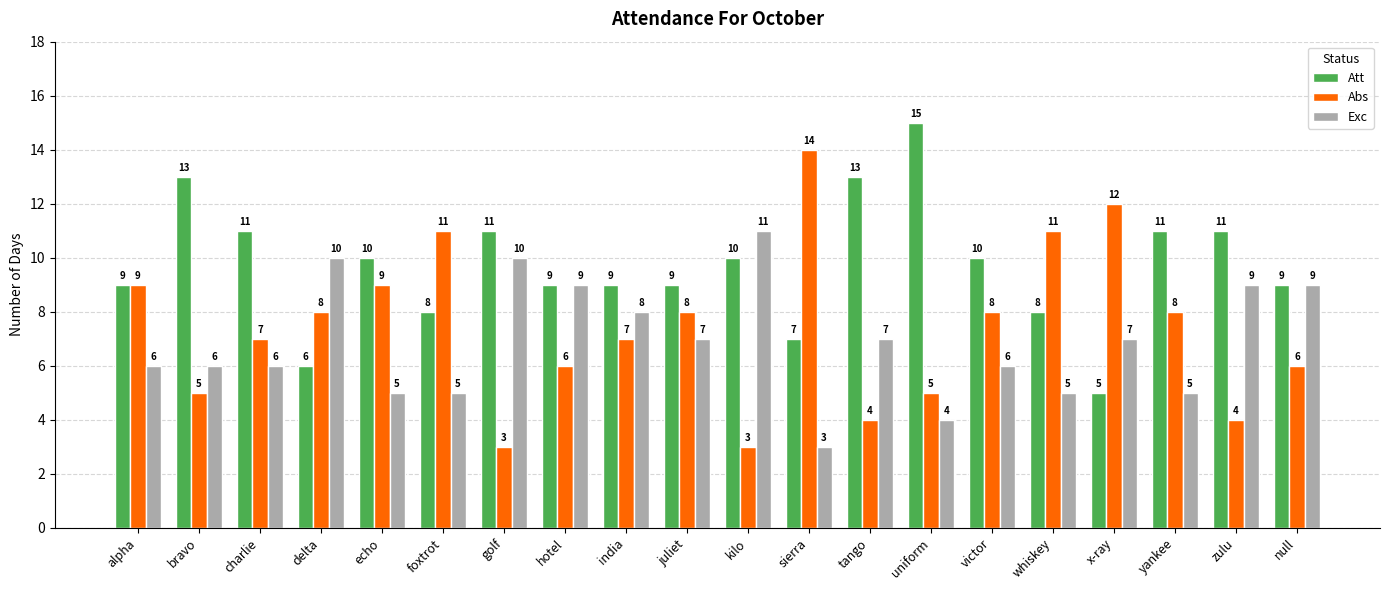

Which series changed the most between golf and tango?

Exc